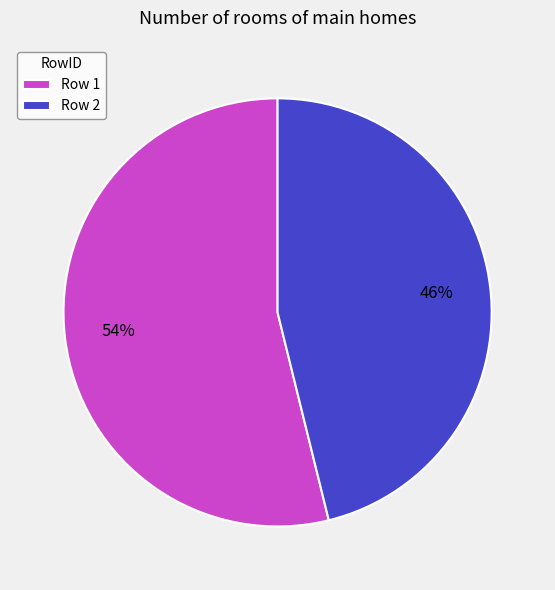

To the nearest percent, what is the difference between the Row 1 and Row 2 slice percentages?

8%